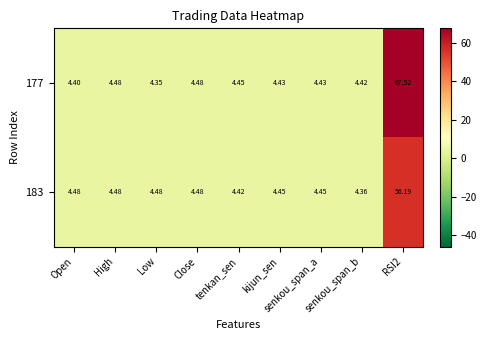

Which label corresponds to the smallest value in the chart?

Low